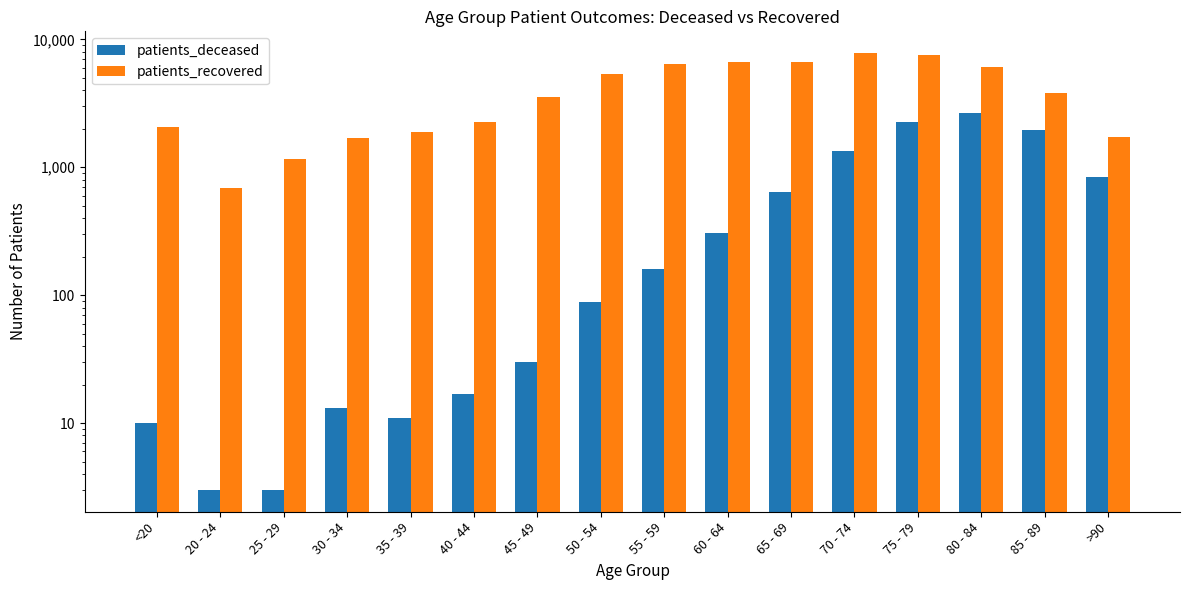

How many bars are there in each group?

2